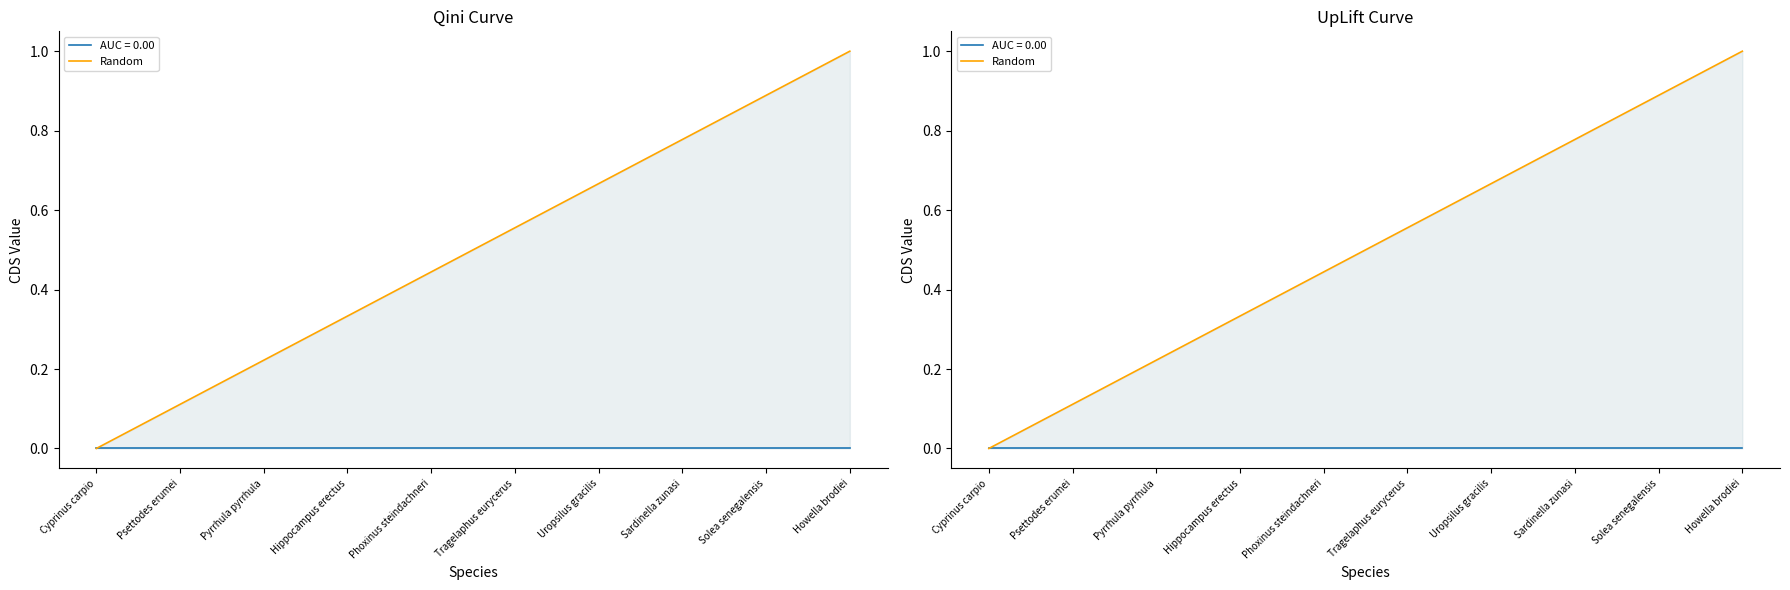

What is the difference between the maximum and minimum values?

1.0